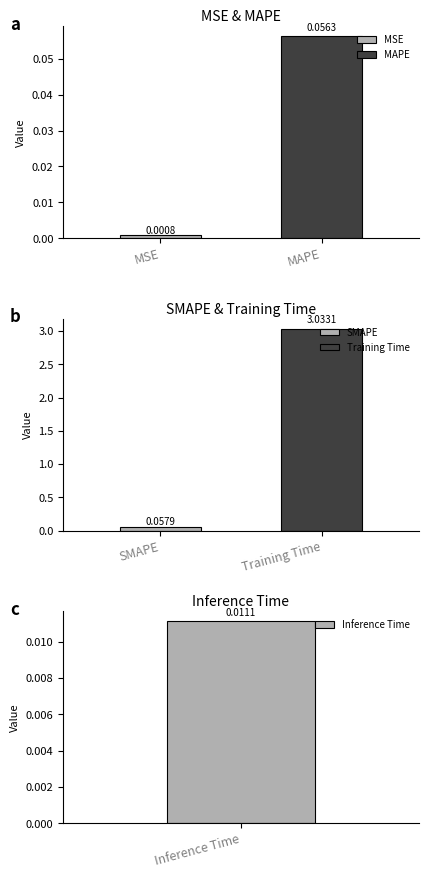

Which category has the highest value across all series?

Training Time